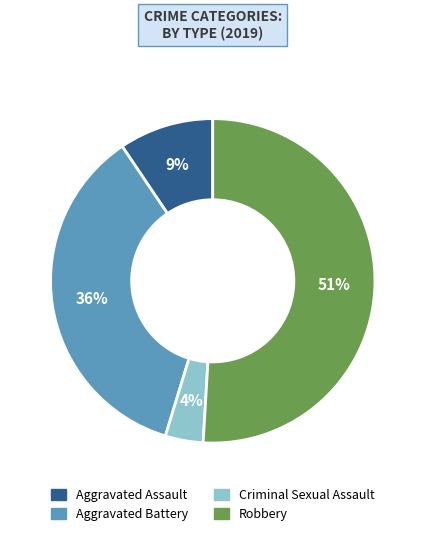

Does Robbery account for over 50% of the chart?

Yes